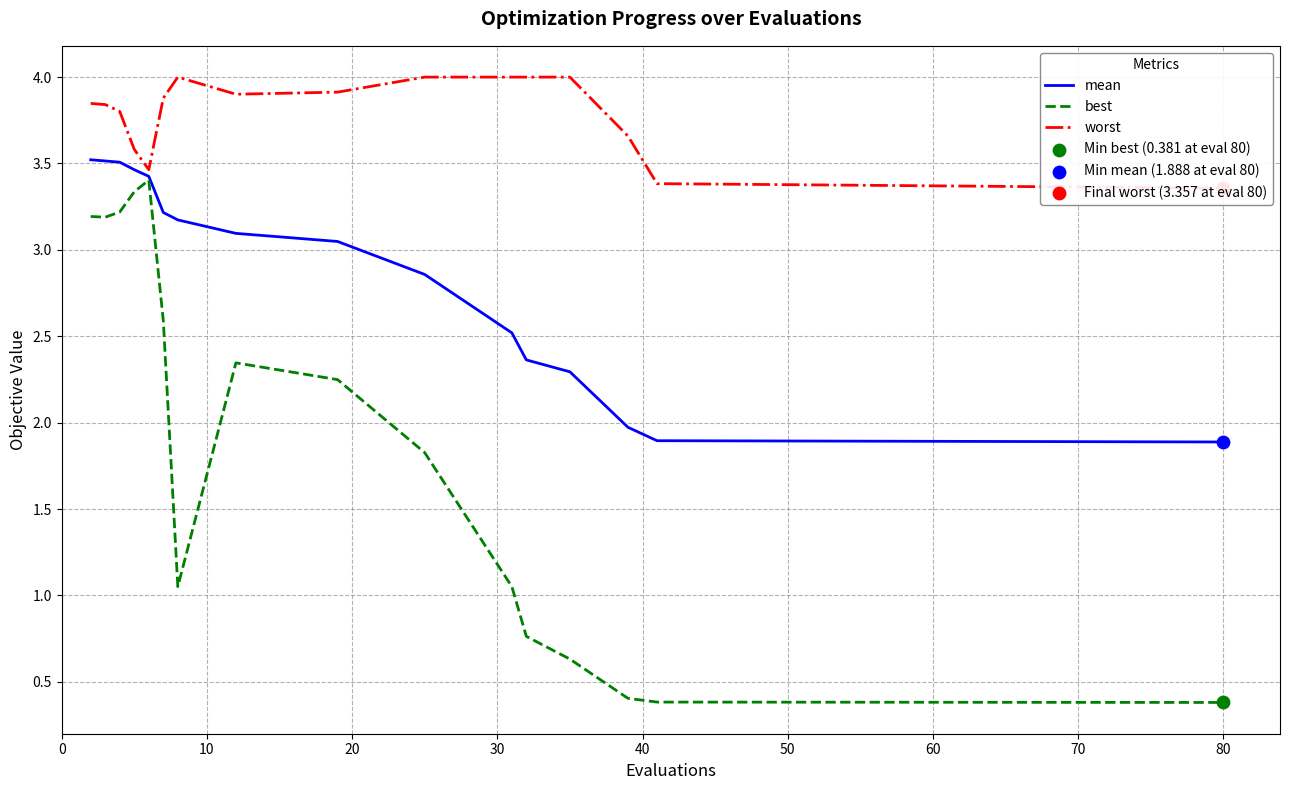

What is the maximum value for best?

3.4